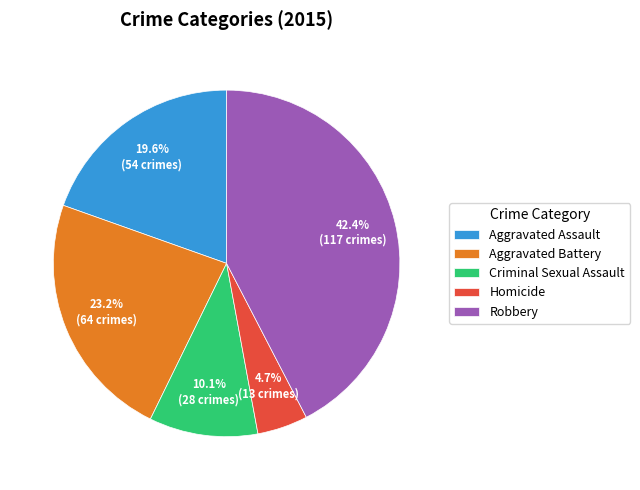

Is there any slice that represents more than half of the pie?

No